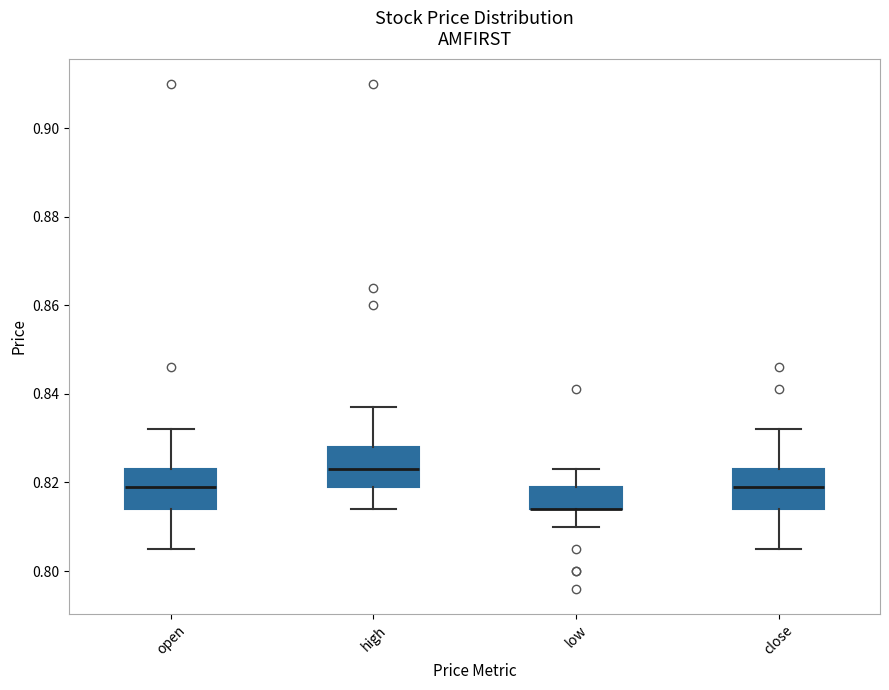

Reading left to right, read every box against the y-axis: the position of its median line, the range the box covers, and the ends of its whiskers. The values are not printed on the chart, so give them approximately, as read against the axis.

open: median 0.820, box 0.814 to 0.824, whiskers 0.806 to 0.832
high: median 0.824, box 0.820 to 0.828, whiskers 0.814 to 0.838
low: median 0.814 (drawn on the box's lower edge), box 0.814 to 0.820, whiskers 0.810 to 0.824
close: median 0.820, box 0.814 to 0.824, whiskers 0.806 to 0.832